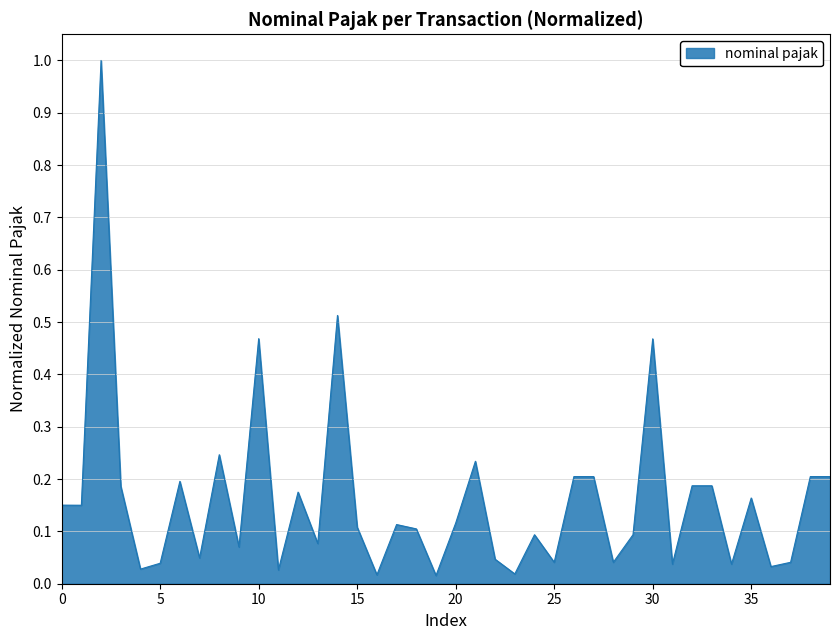

True or false: the data has more than 2 interior local peaks.

True